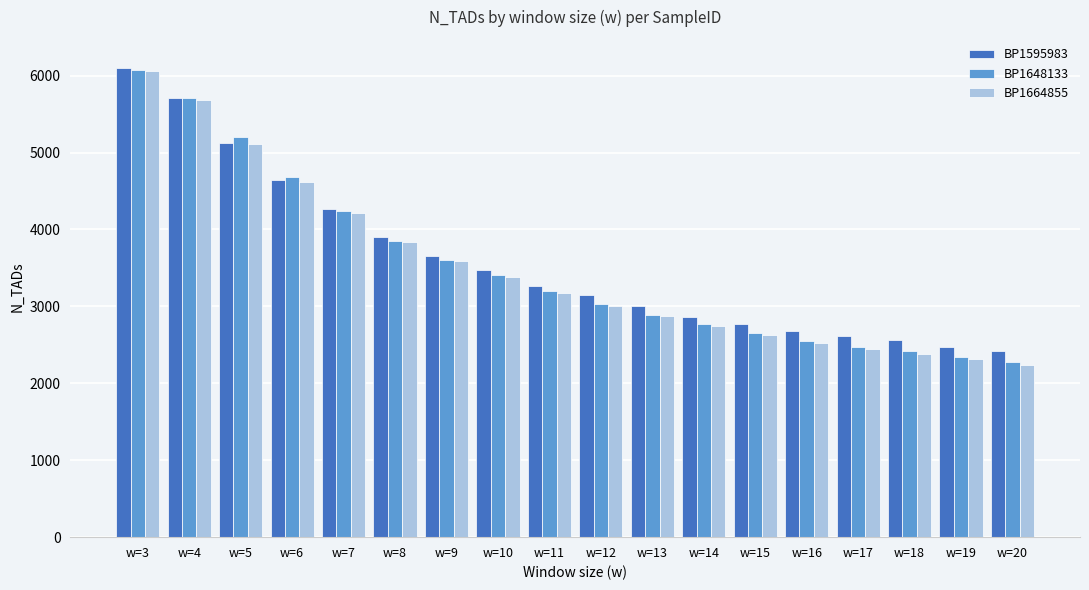

Which series has the largest total across all categories?

BP1595983